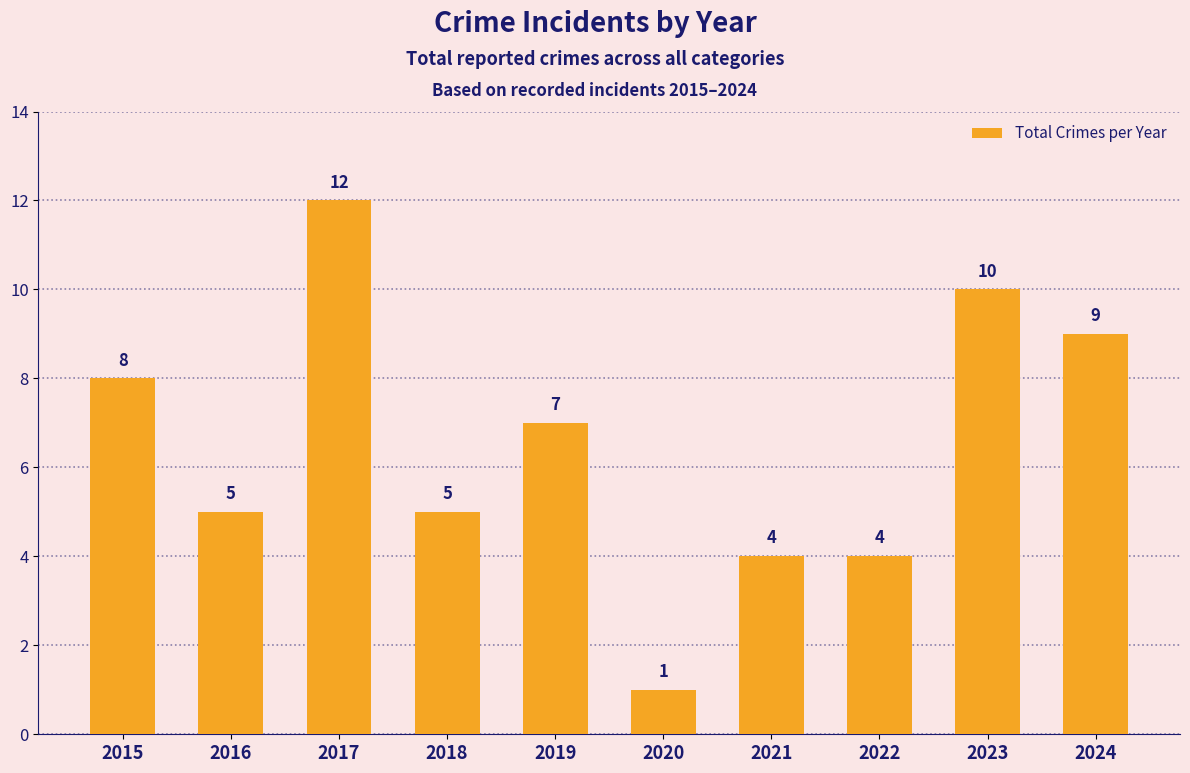

Which has a higher value, 2016 or 2017?

2017